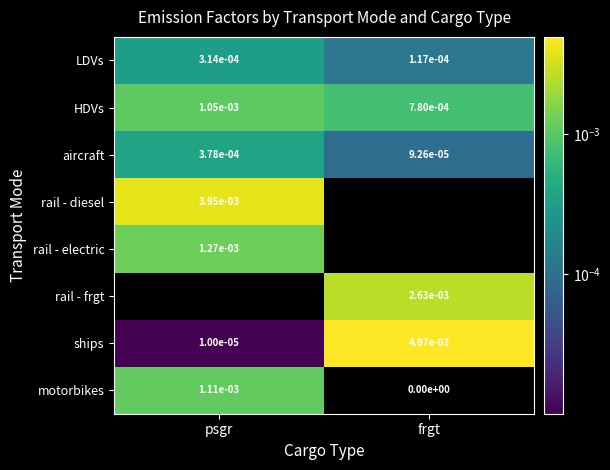

At which label does LDVs reach its peak?

psgr